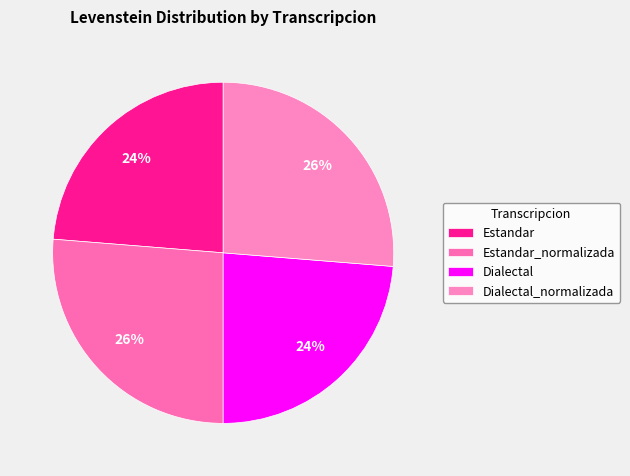

Which slice is the smallest?

Estandar